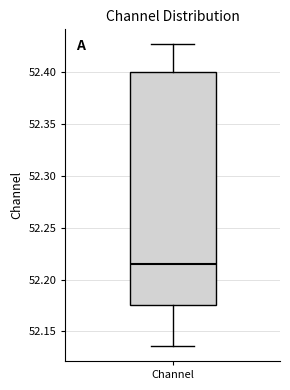

Where does the upper whisker of the box for Channel end on the y-axis? The values are not printed on the chart, so give them approximately, as read against the axis.

52.425